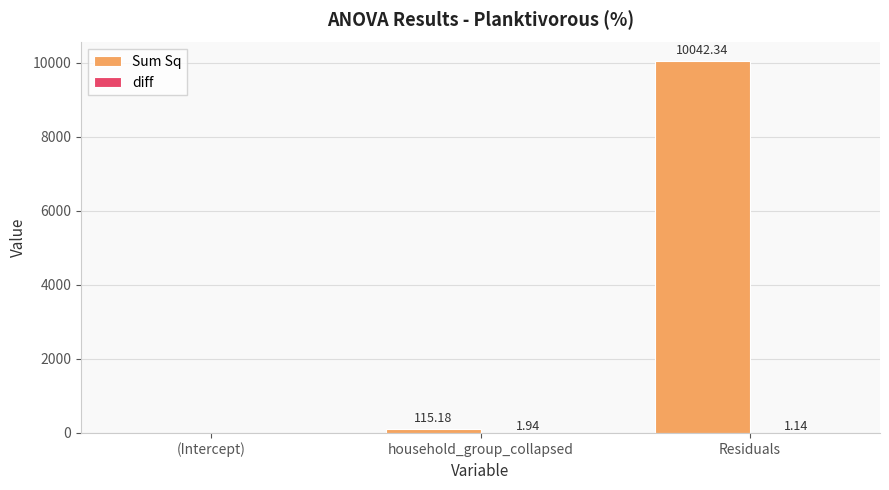

Which series changed the most between (Intercept) and Residuals?

Sum Sq